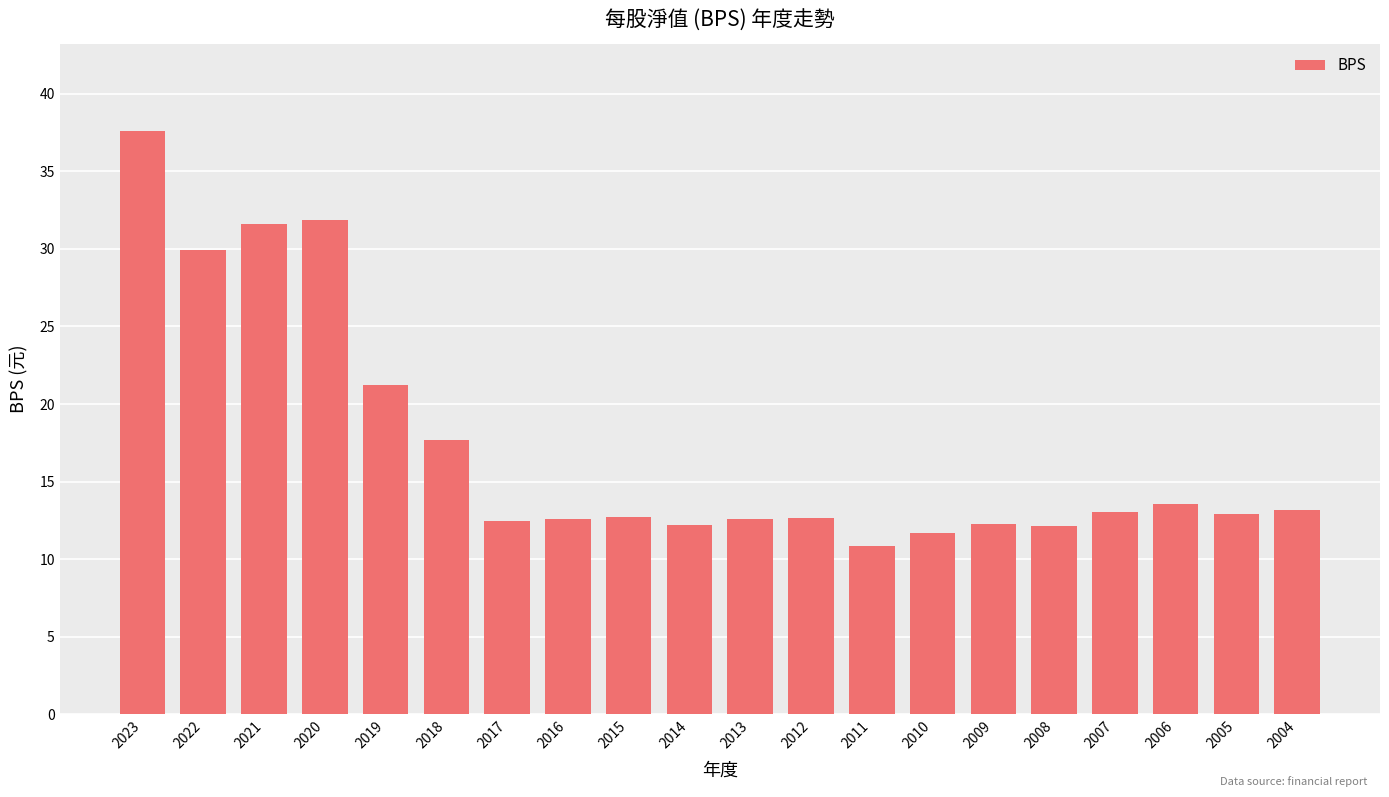

What is the difference between the maximum and minimum values?

26.8